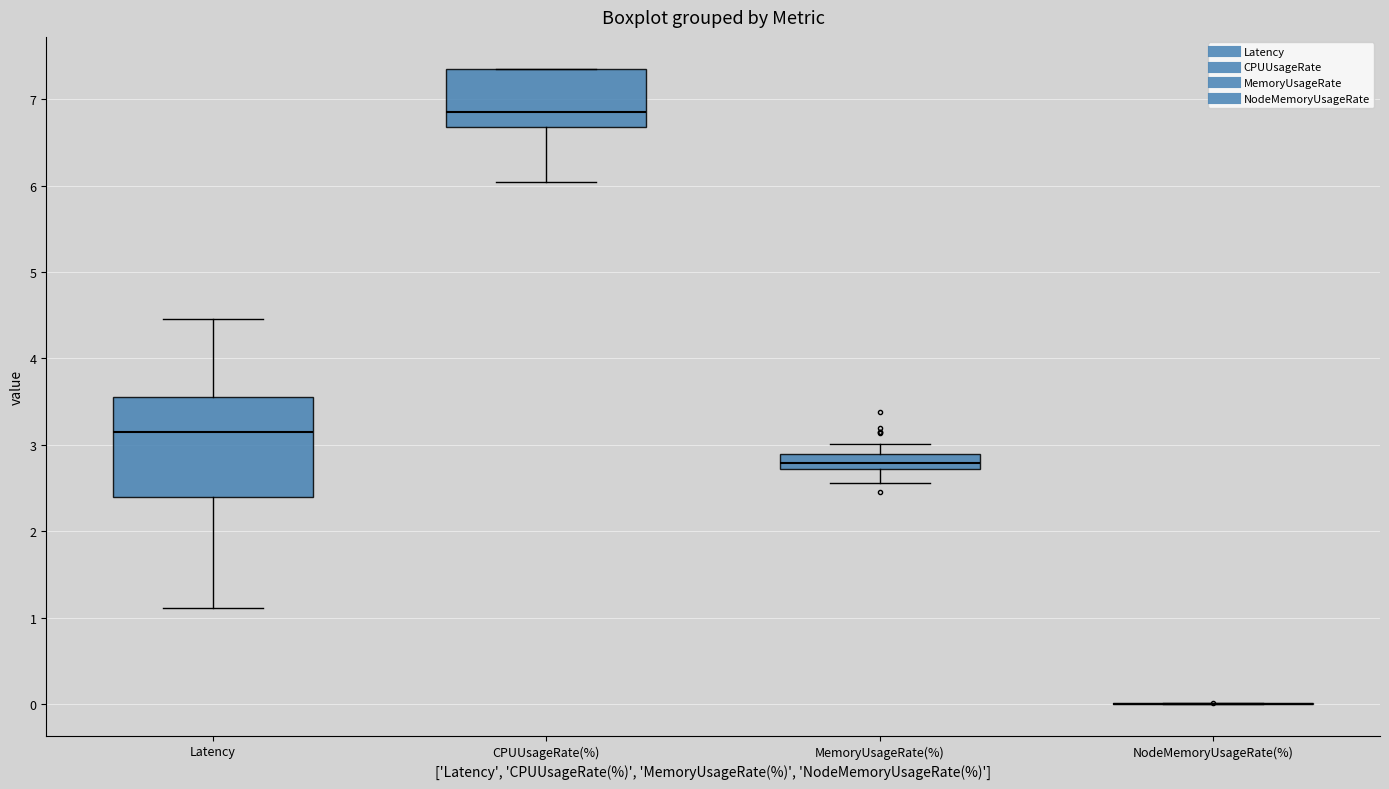

Where does the median line of the box for Latency sit on the y-axis? The values are not printed on the chart, so give them approximately, as read against the axis.

3.2